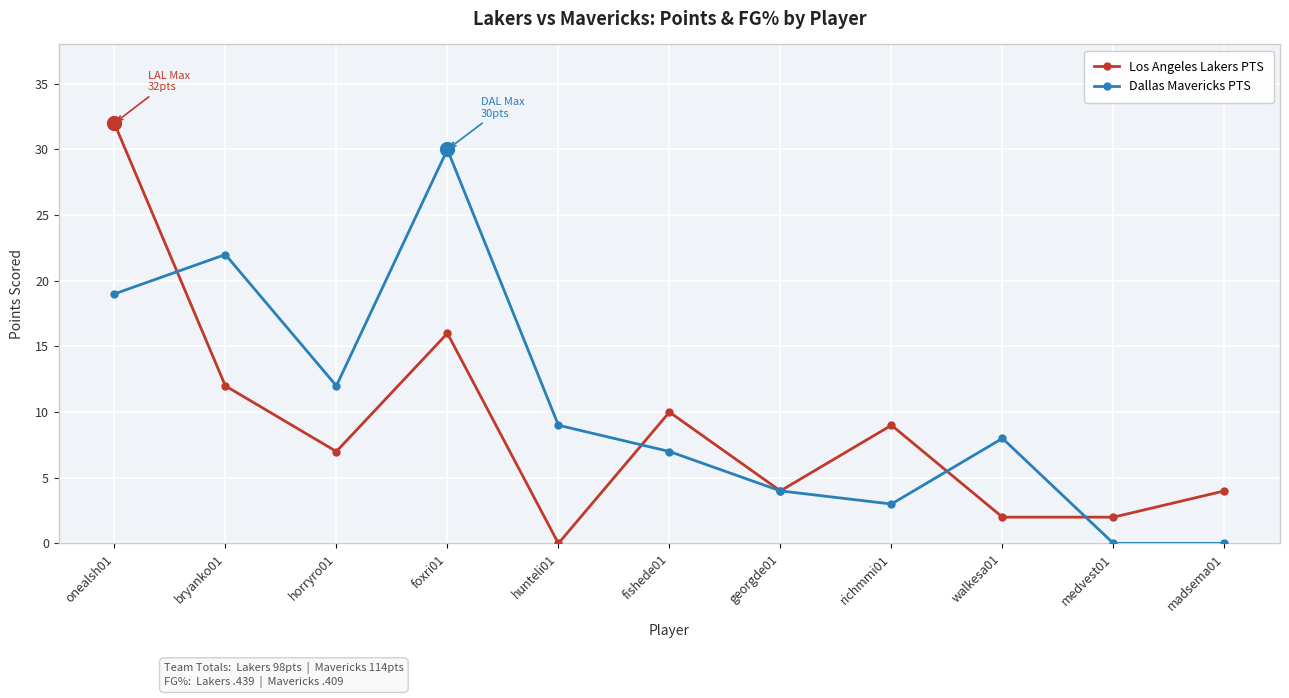

Reading right to left, transcribe all the data shown in this chart.

Los Angeles Lakers PTS: 4	2	2	9	4	10	0	16	7	12	32
Dallas Mavericks PTS: 0	0	8	3	4	7	9	30	12	22	19